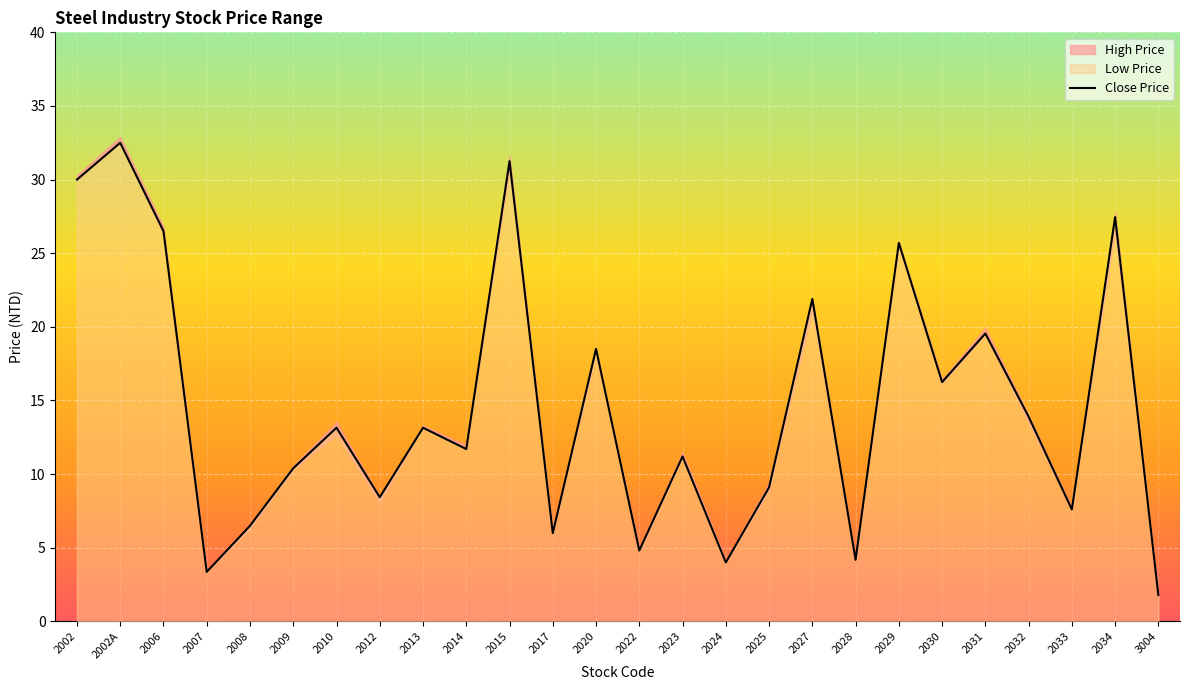

Which label corresponds to the largest value in the chart?

2002A